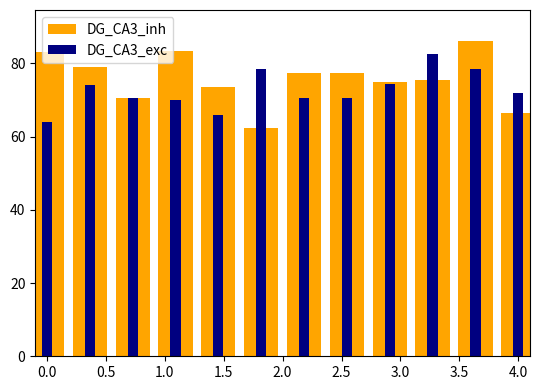

How many data points in DG_CA3_inh are less than 77?

6